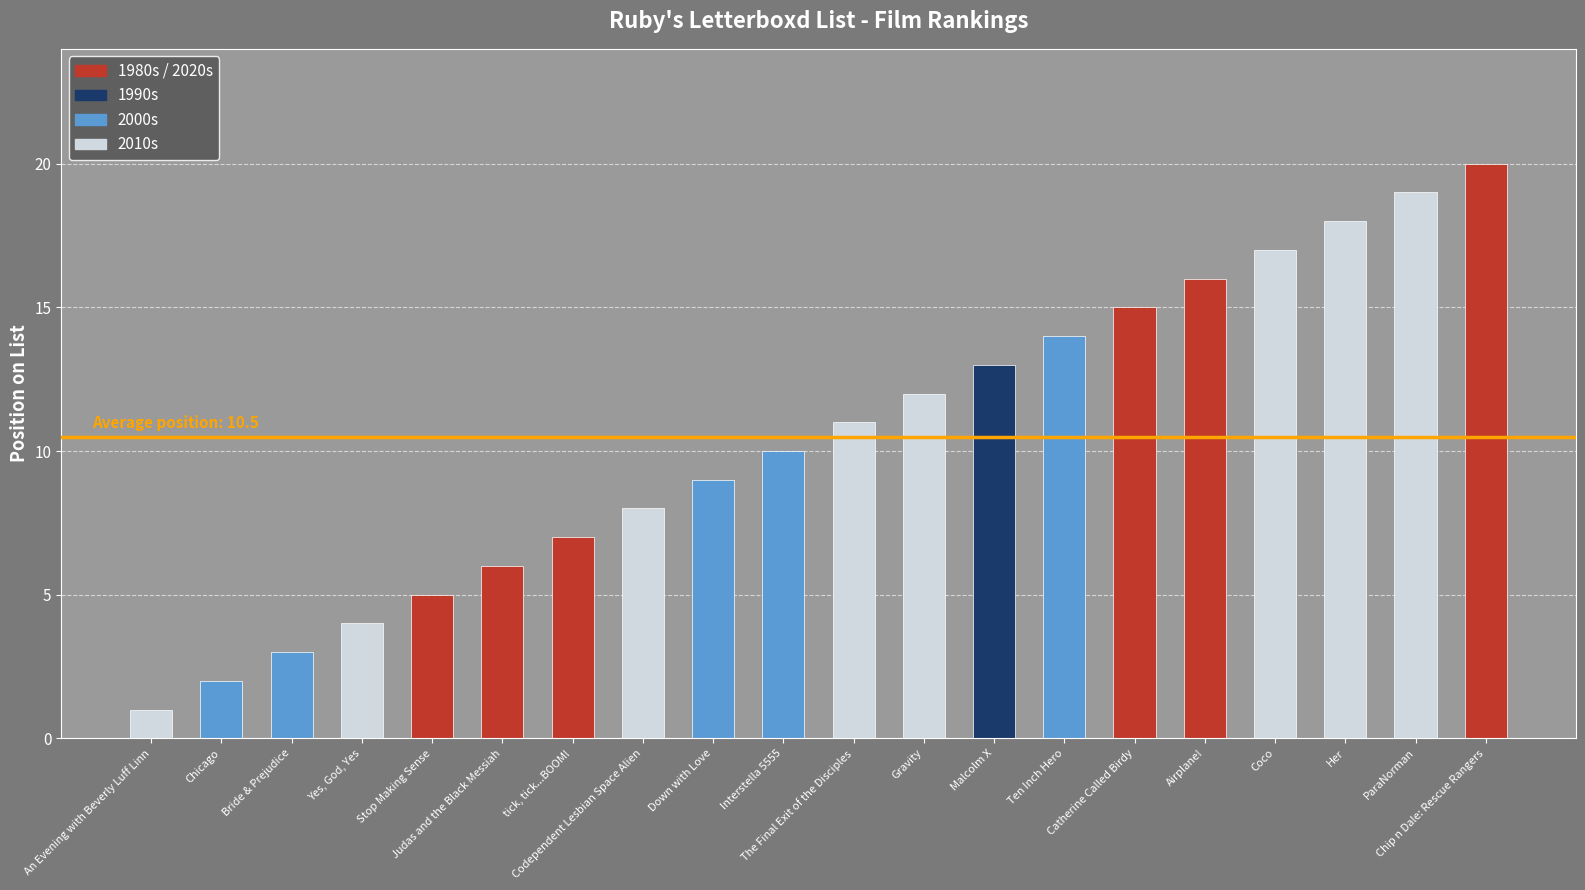

What is the change in value from The Final Exit of the Disciples to Malcolm X?

+2